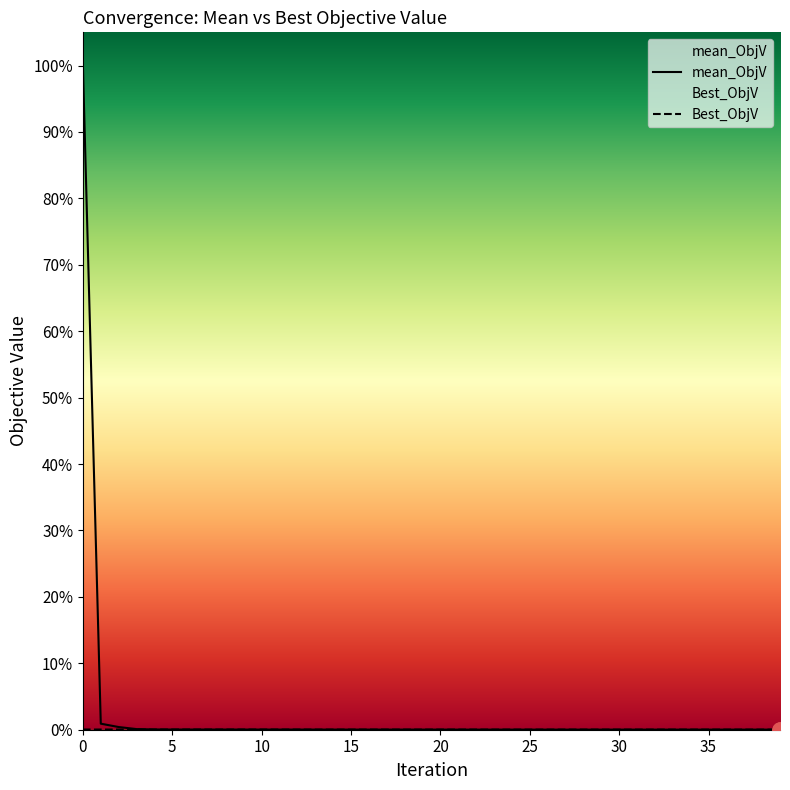

Which series has the largest total across all categories?

mean_ObjV